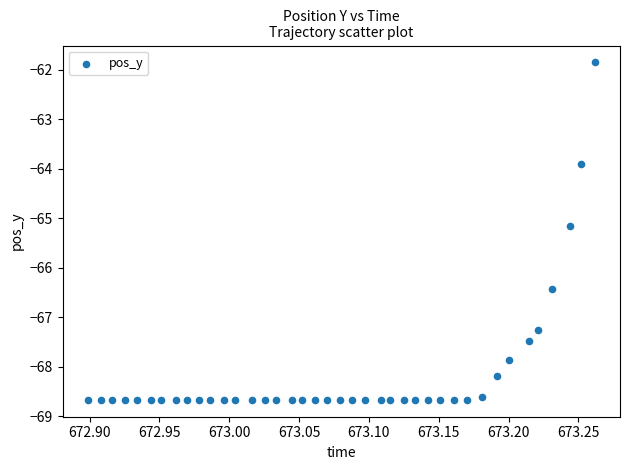

What Y value in the scatter plot is closest to -65?

-65.2